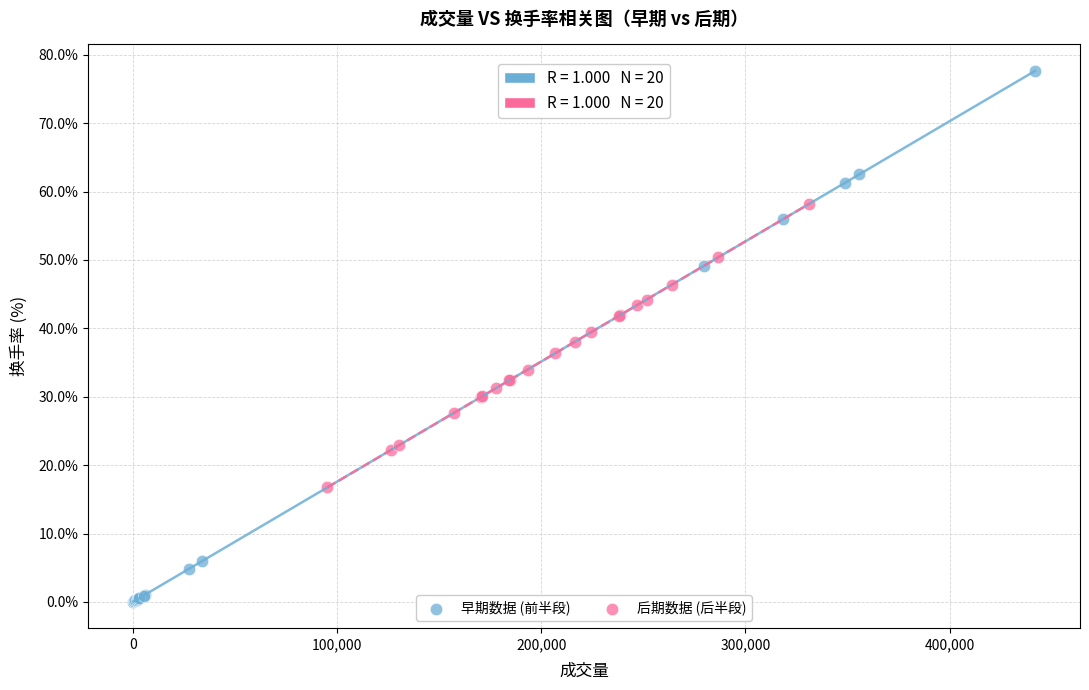

Which series has the widest spread of Y values?

早期数据 (前半段)